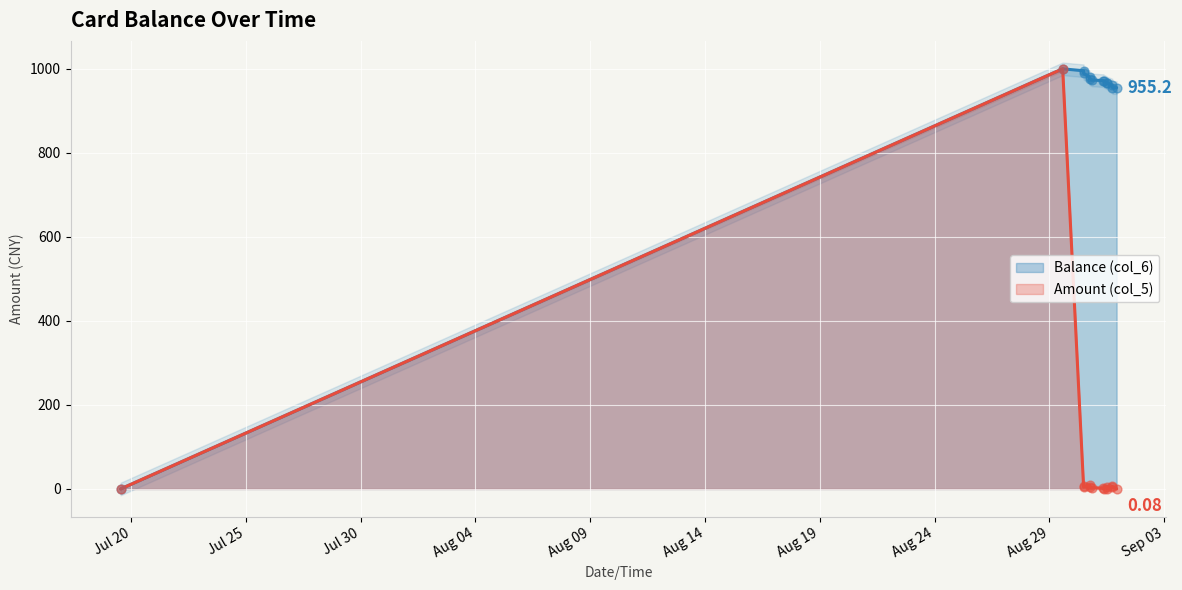

Is the value of Balance (col_6) at 2014-08-30 18:02:35 greater than the value of Amount (col_5) at 2014-08-31 17:42:35?

Yes